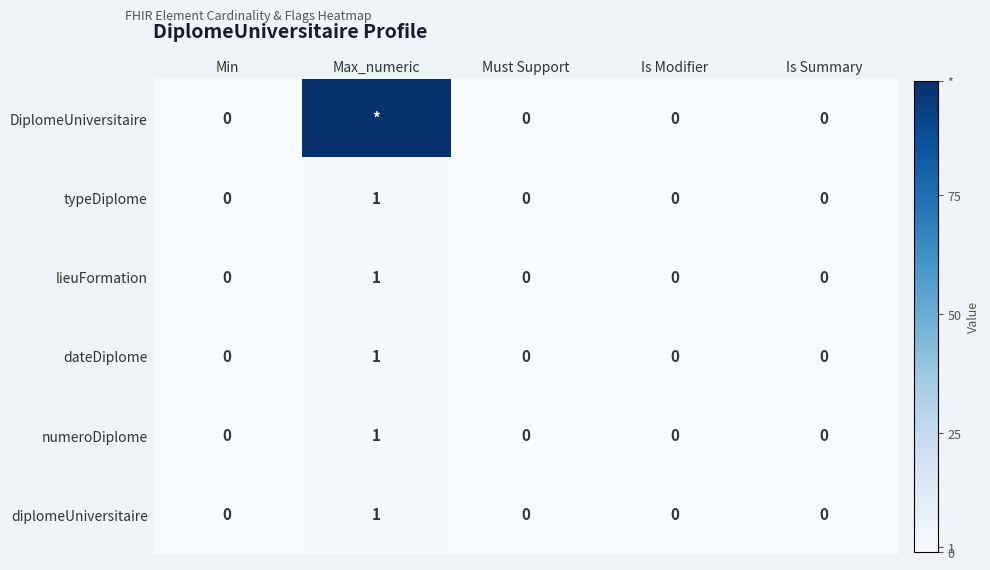

How many data points does each series have?

5